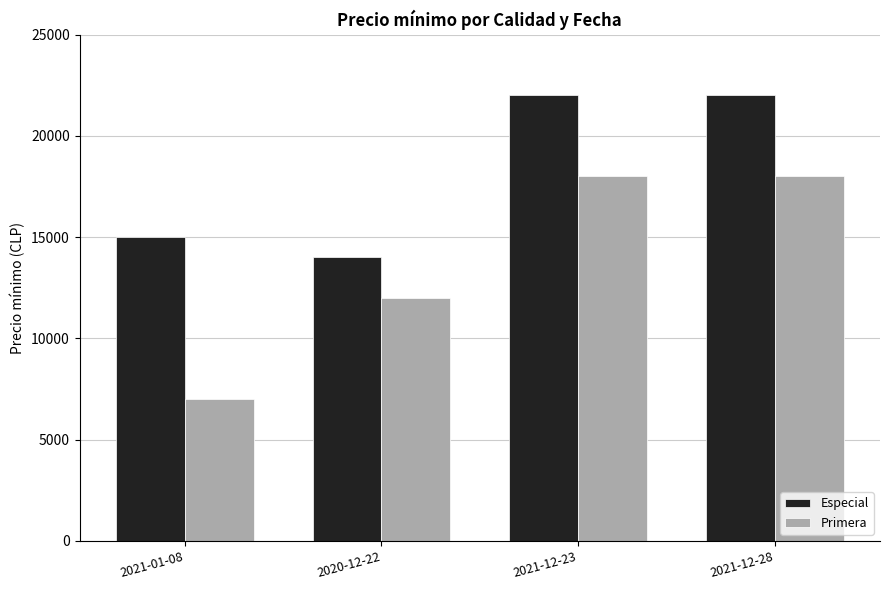

Reading left to right, transcribe all the data shown in this chart.

Especial: 15000	14000	22000	22000
Primera: 7000	12000	18000	18000